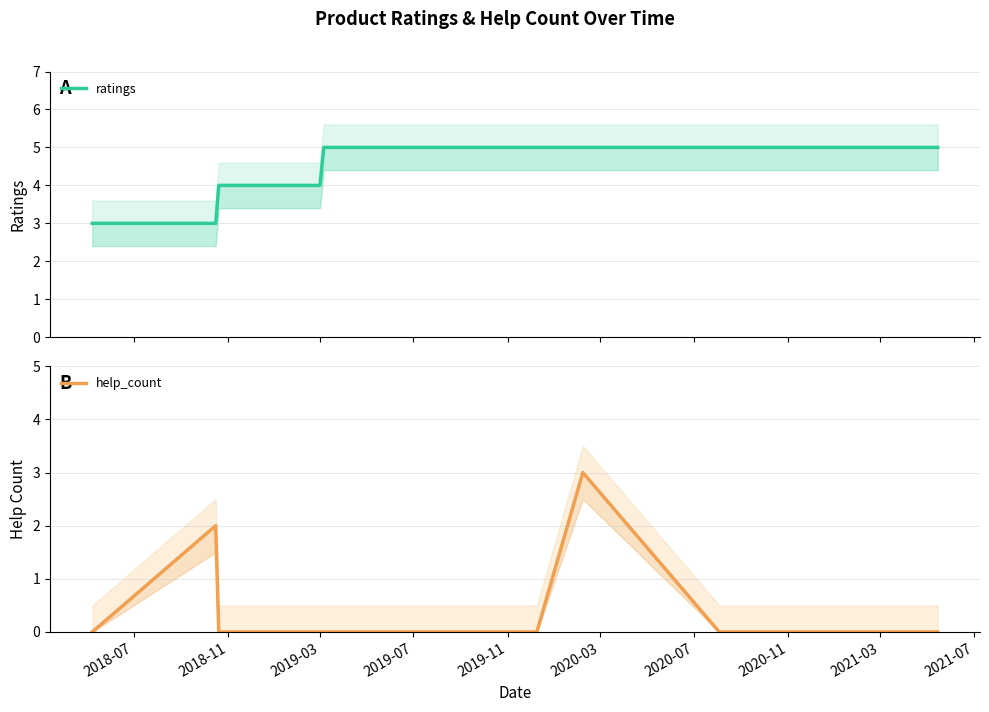

How many values in the help_count series exceed 0?

2